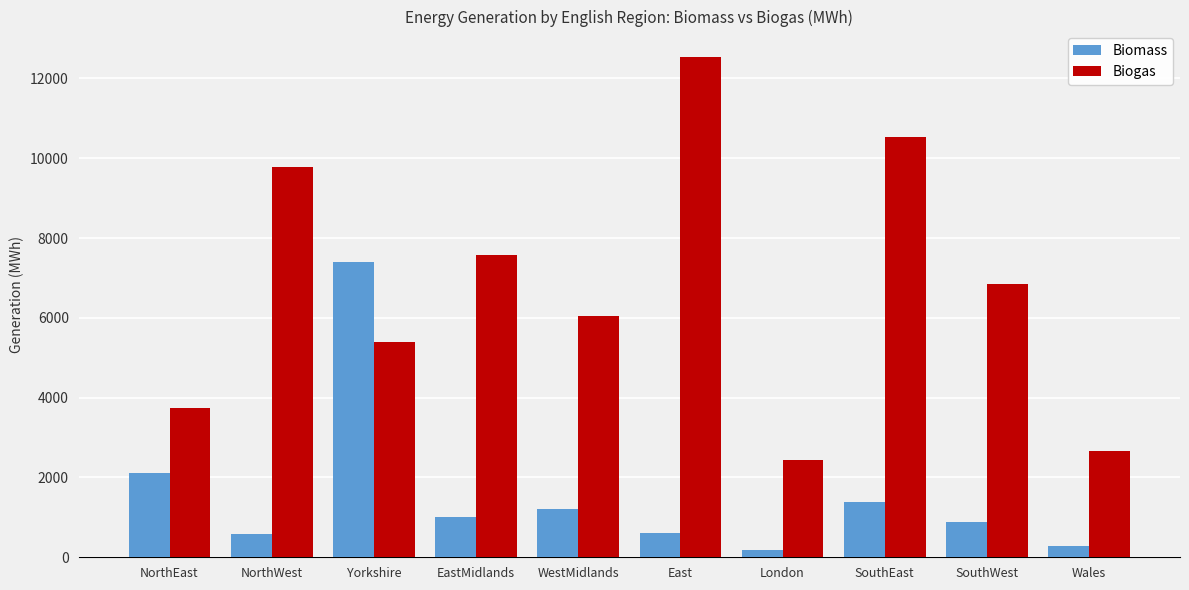

At Yorkshire, list the series in order from smallest to largest.

Biogas, Biomass